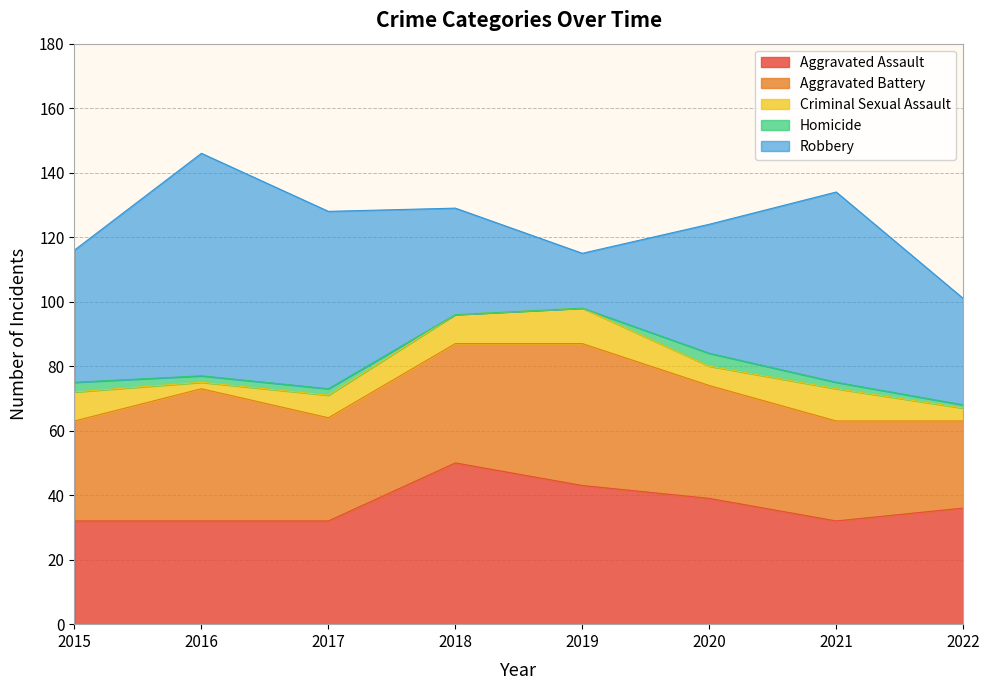

Between 2017 and 2019, which series saw the biggest shift?

Robbery